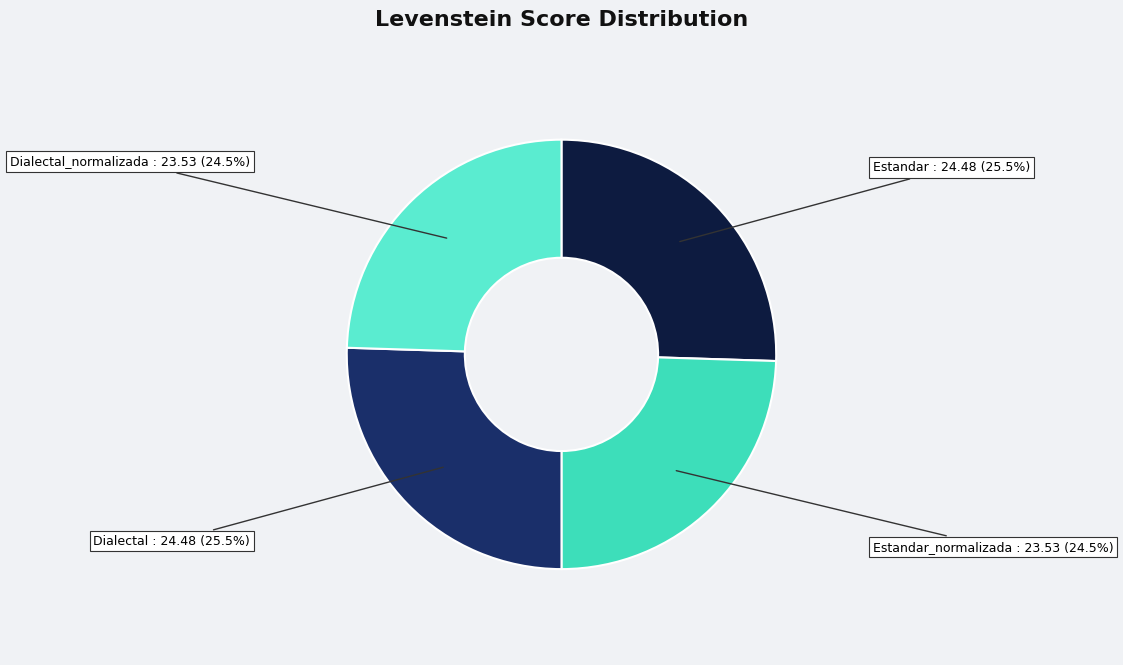

How many segments does this pie chart have?

4